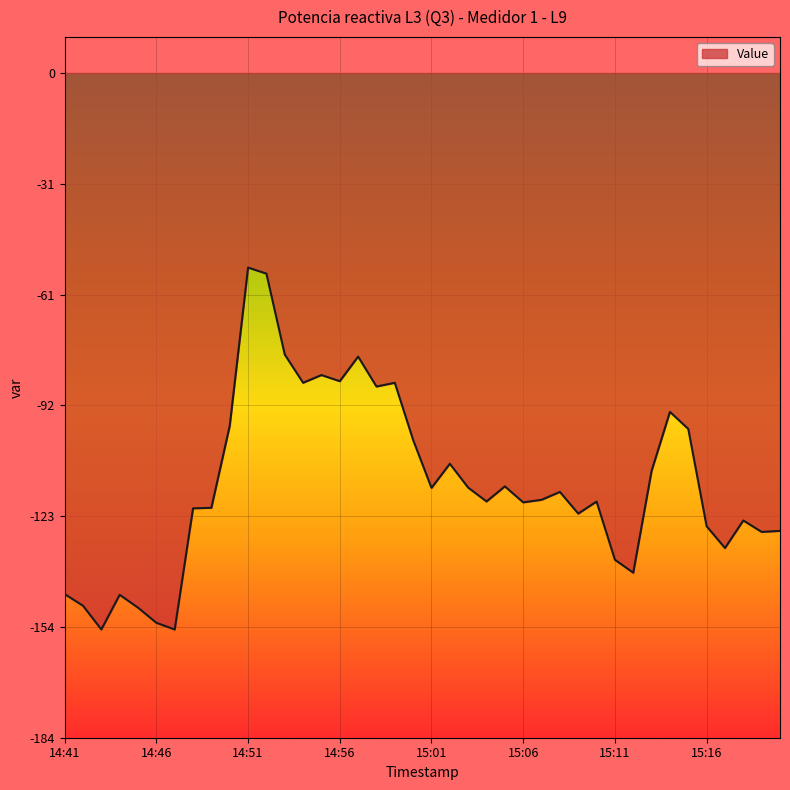

What is the minimum value shown in the chart?

-154.3